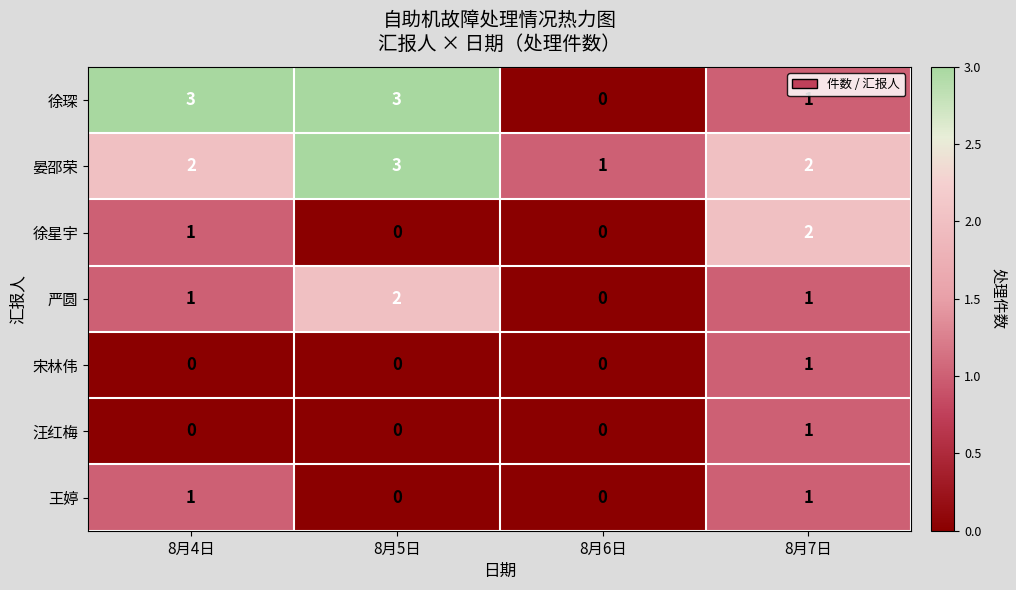

How many 徐星宇 values are between 0 and 2?

4